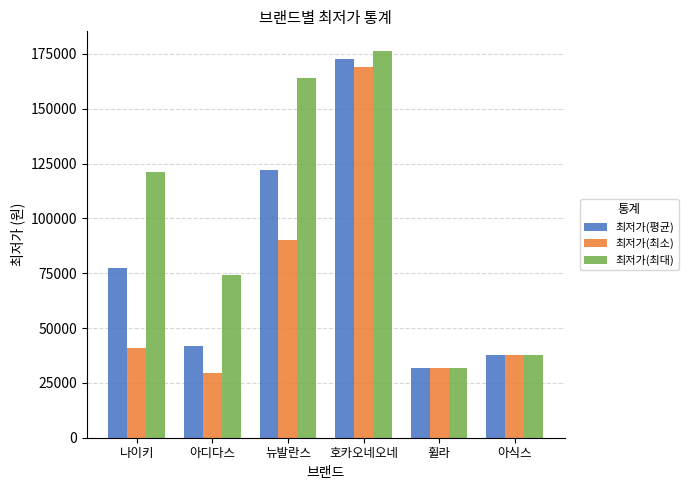

The 최저가(최소) series shows 45644 at 아디다스. True or false?

False